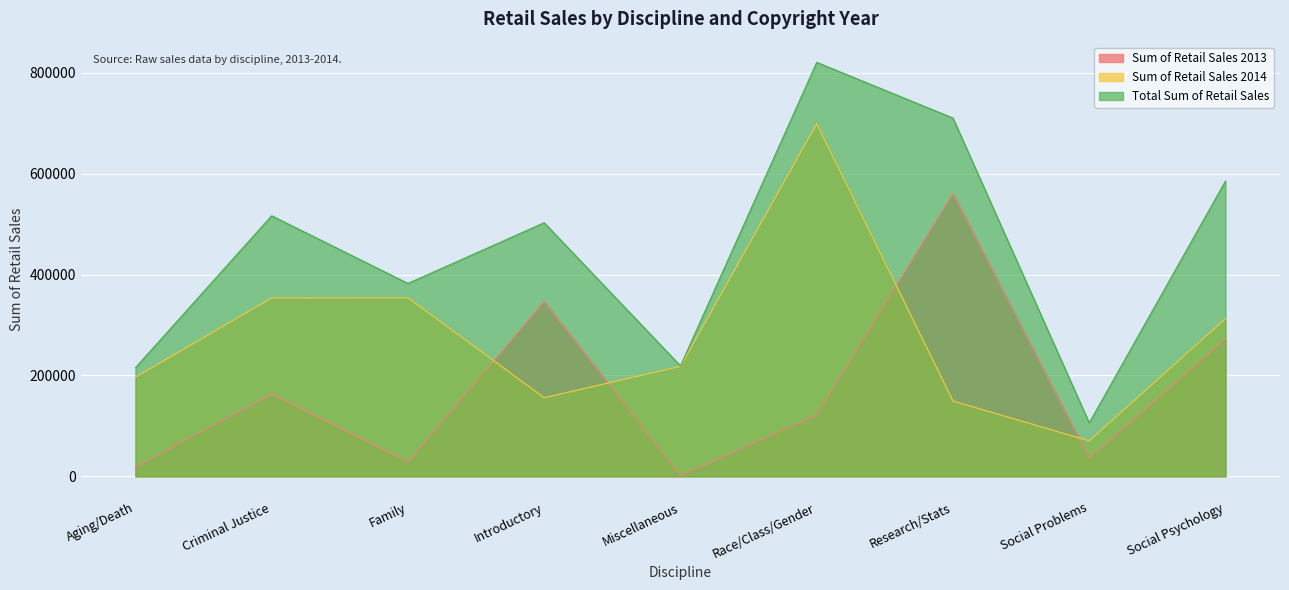

Reading left to right, extract all data points from this chart.

Sum of Retail Sales 2013: Aging/Death=18800	Criminal Justice=163000	Family=28514	Introductory=346875	Miscellaneous=1125	Race/Class/Gender=121670	Research/Stats=560812	Social Problems=35735	Social Psychology=272661
Sum of Retail Sales 2014: Aging/Death=196429	Criminal Justice=353538	Family=353808	Introductory=155805	Miscellaneous=217828	Race/Class/Gender=698896	Research/Stats=149313	Social Problems=70178	Social Psychology=312736
Total Sum of Retail Sales: Aging/Death=215229	Criminal Justice=516538	Family=382322	Introductory=502680	Miscellaneous=218953	Race/Class/Gender=820566	Research/Stats=710125	Social Problems=105913	Social Psychology=585397